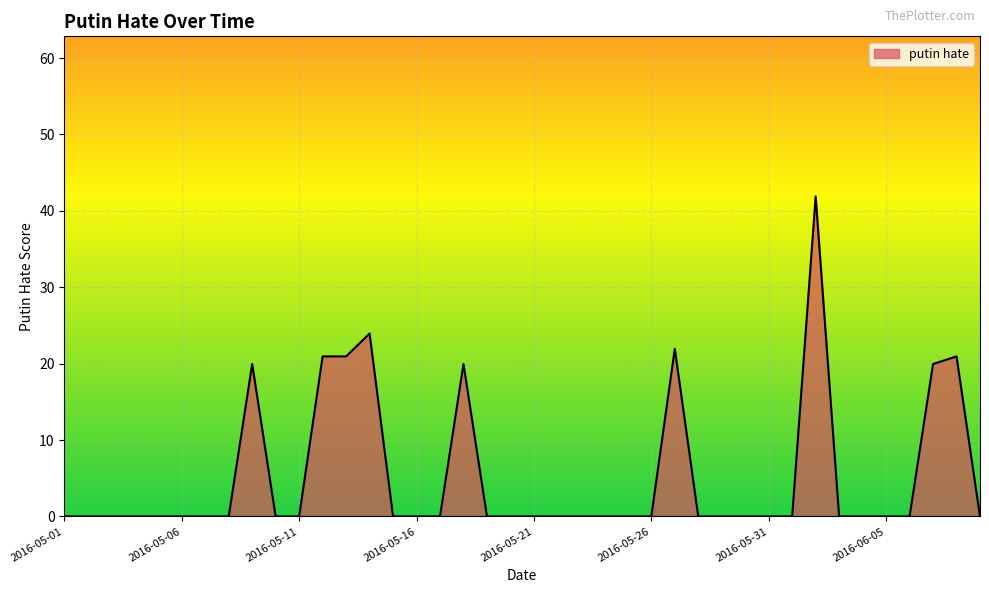

What is the difference between the maximum and minimum values?

41.9